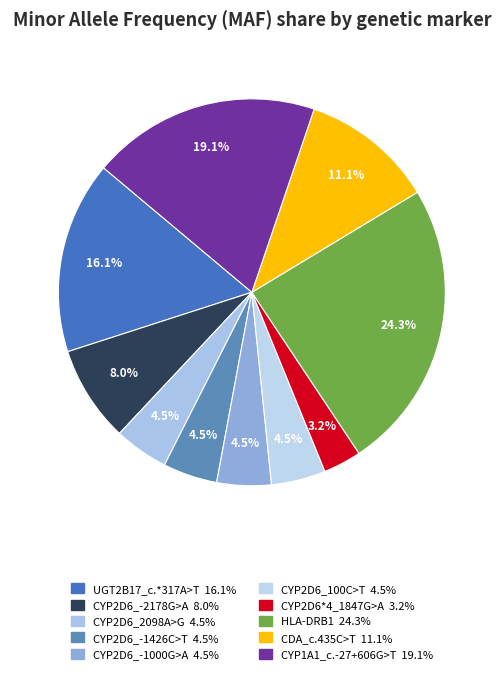

How much of the chart is everything except UGT2B17_c.*317A>T?

83.9%